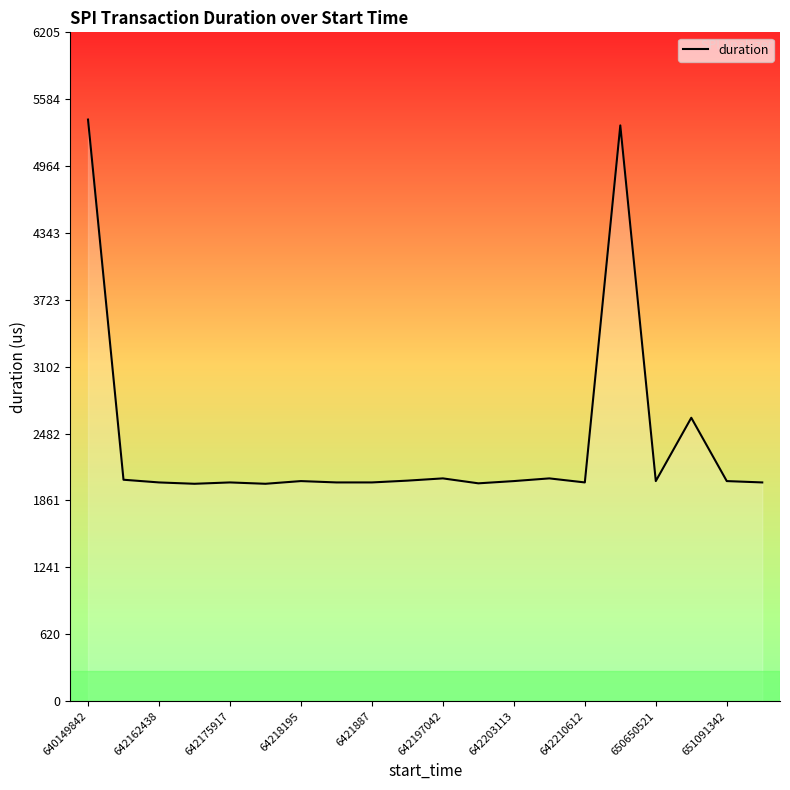

What is the maximum value shown in the chart?

5395.8